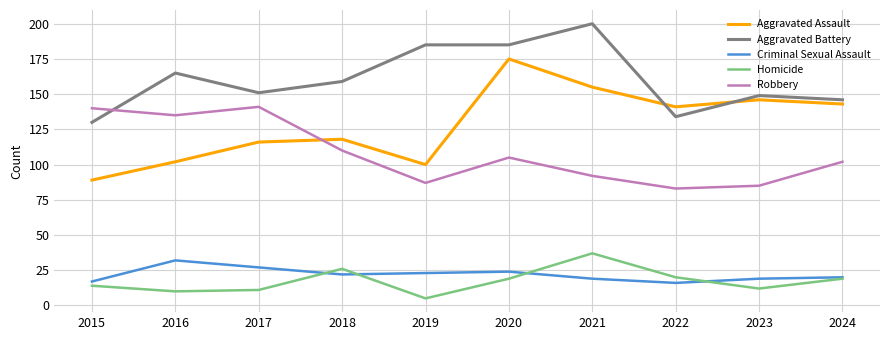

At which category does the chart reach its minimum across all series?

2019